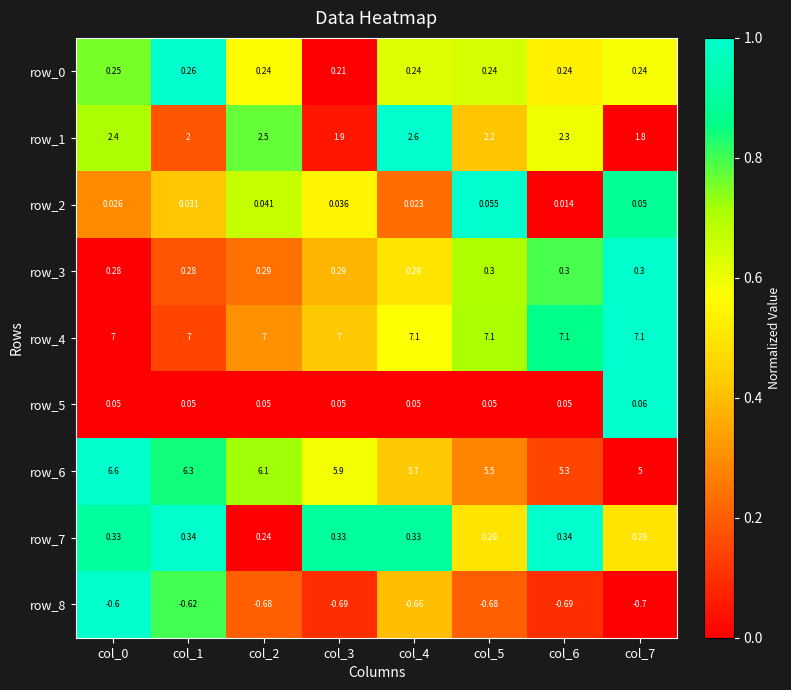

Which series has the largest total across all categories?

row_4